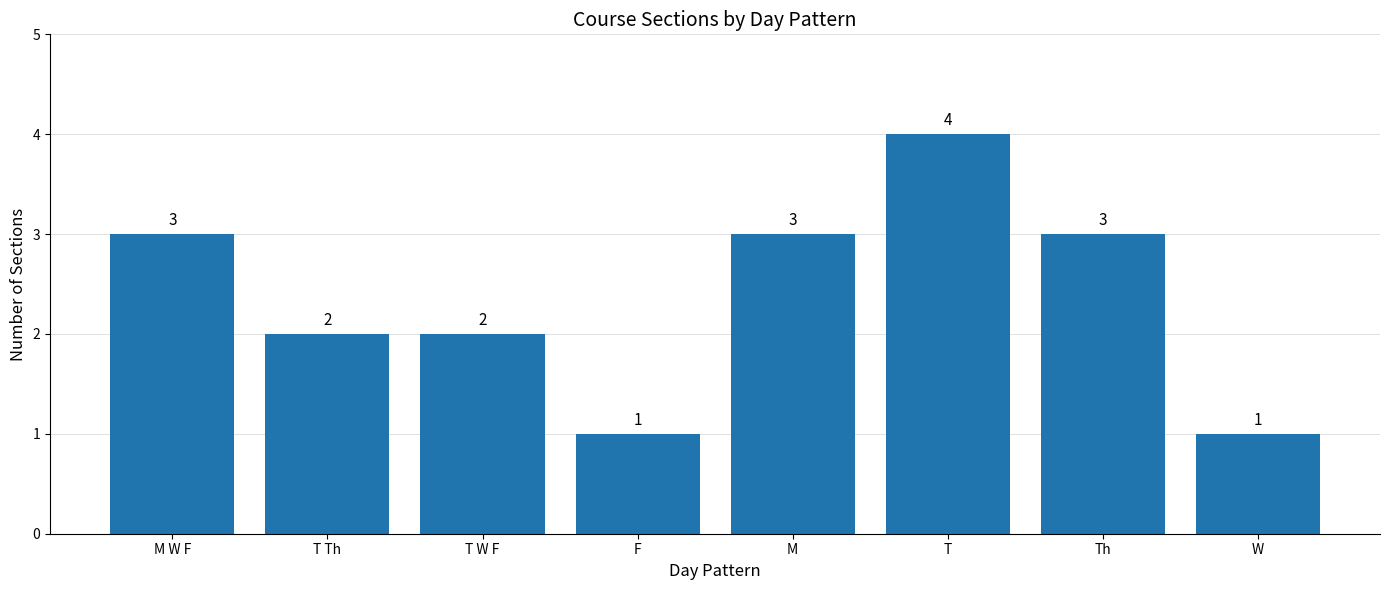

Approximately how many times larger is the value at T Th compared to F?

2.0